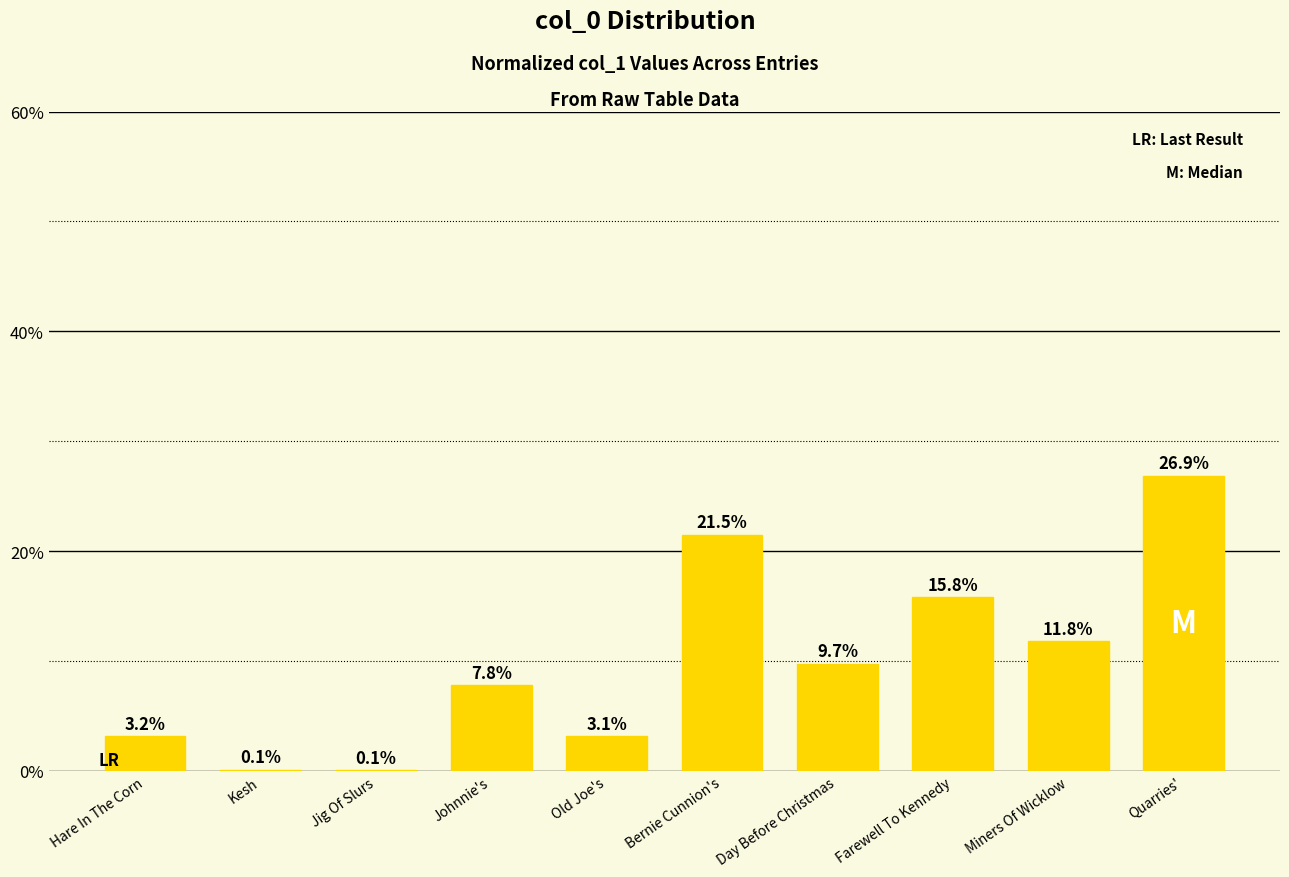

Rank the categories by value from lowest to highest.

Jig Of Slurs, Kesh, Old Joe's, Hare In The Corn, Johnnie's, Day Before Christmas, Miners Of Wicklow, Farewell To Kennedy, Bernie Cunnion's, Quarries'